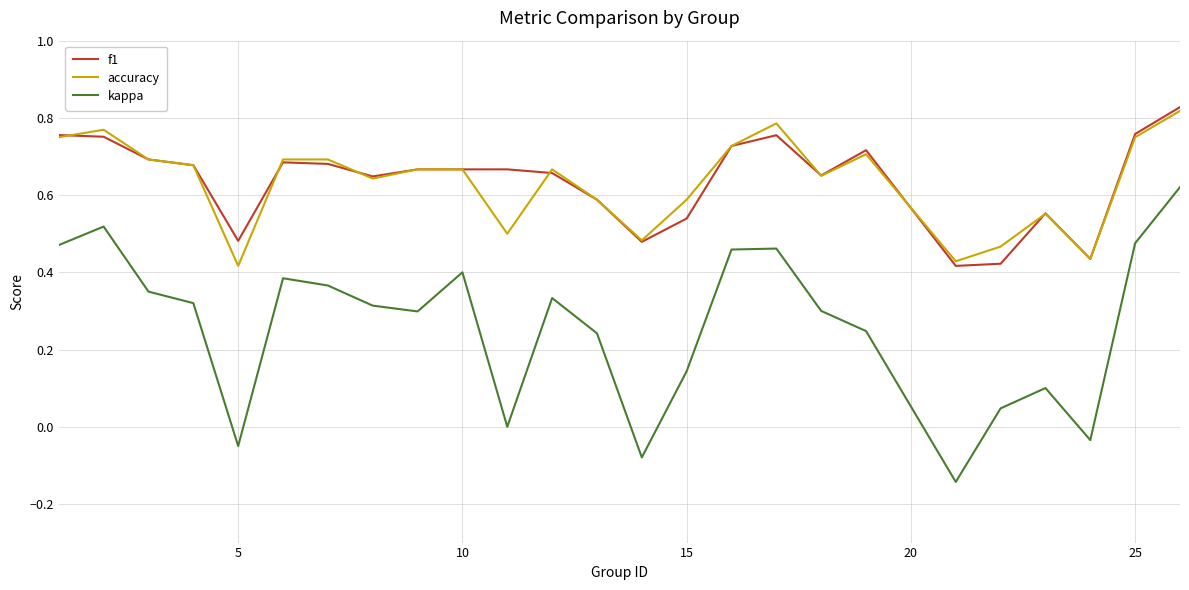

True or false: accuracy and kappa intersect in this chart.

False